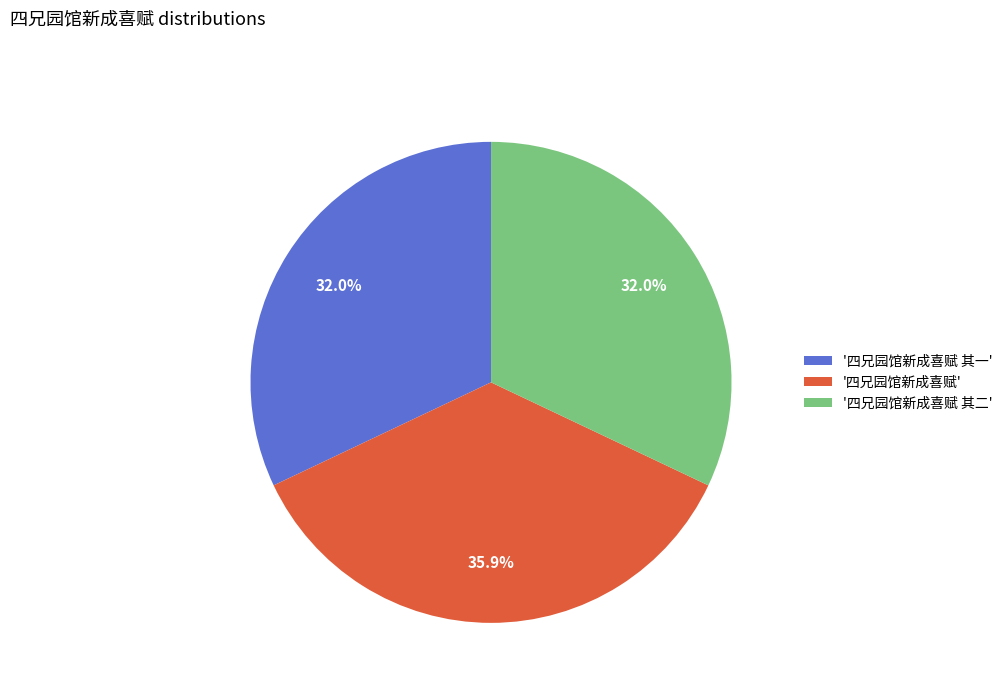

How many slices are in this pie chart?

3